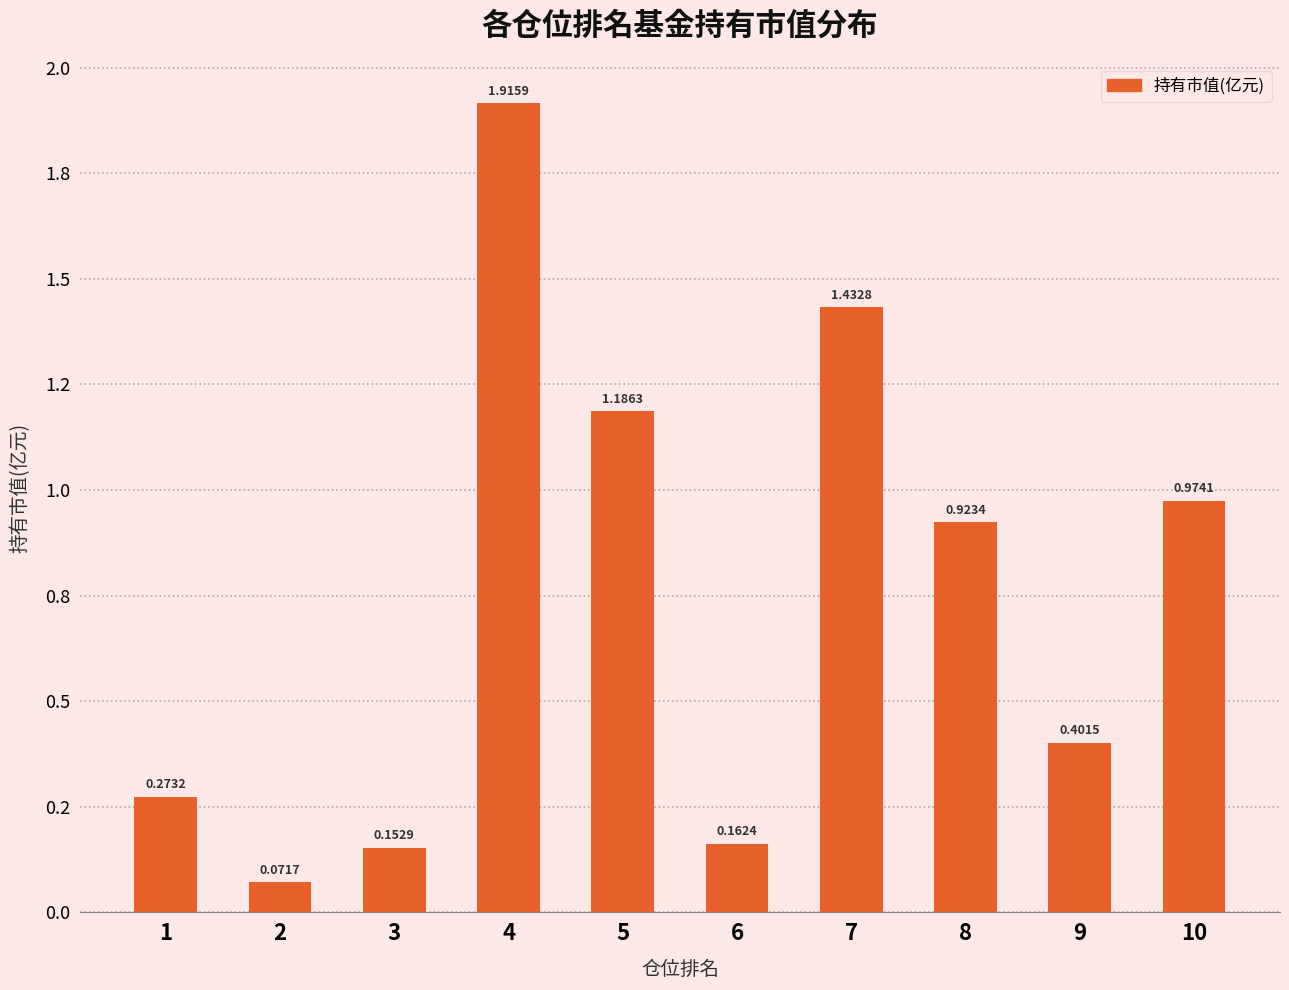

What is the value of the 5th bar from the left?

1.2